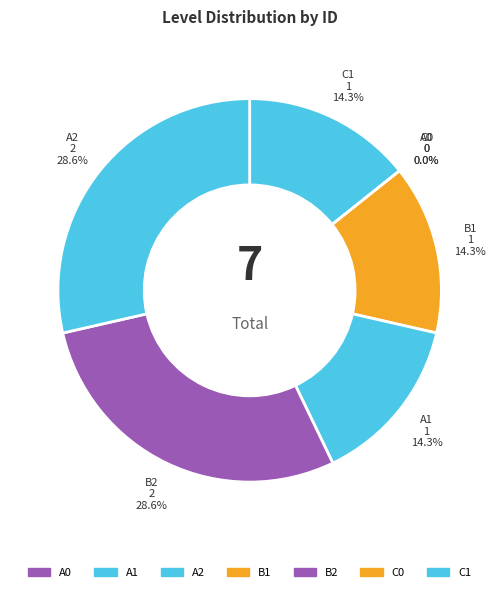

To the nearest percent, what percentage of the pie is A1?

14%